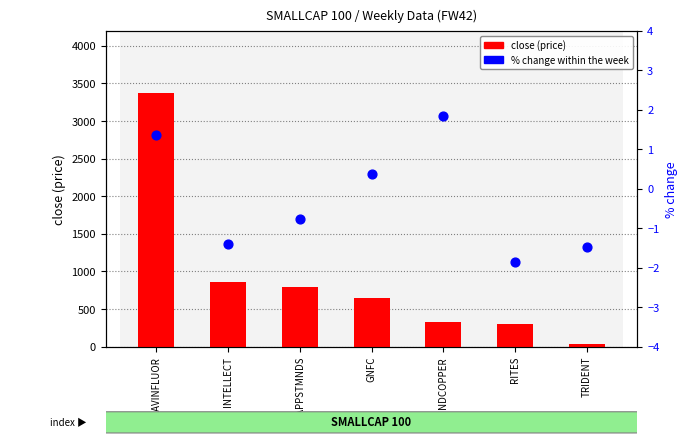

At which category is the sum across all series the highest?

NAVINFLUOR